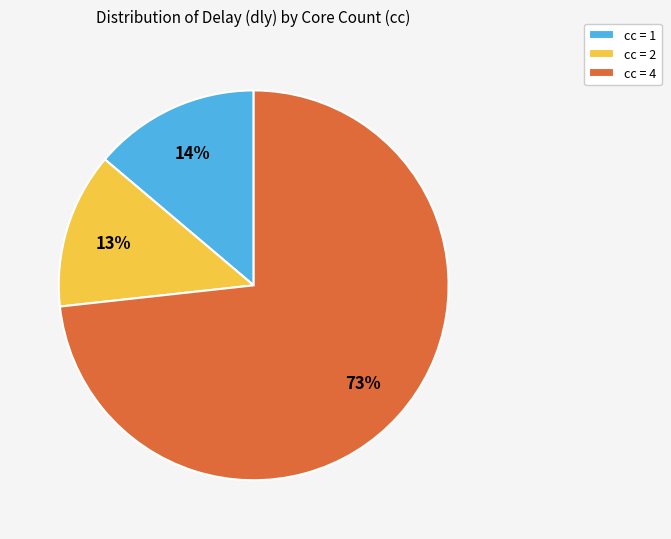

Between cc = 2 and cc = 4, which is larger?

cc = 4